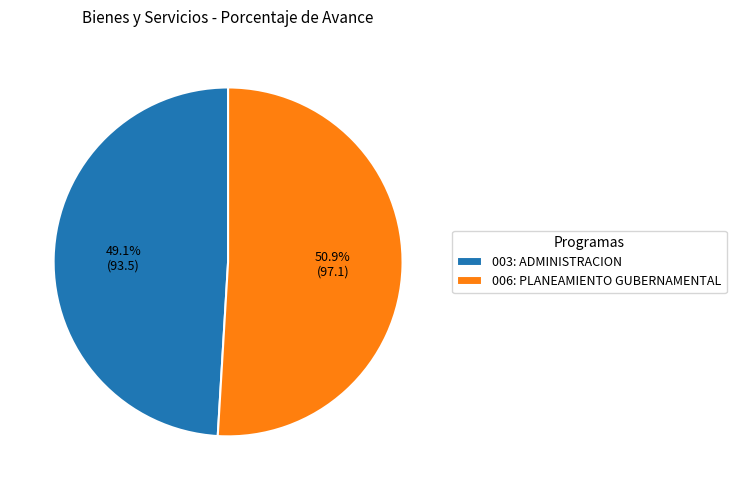

Is there a majority slice in this chart?

Yes